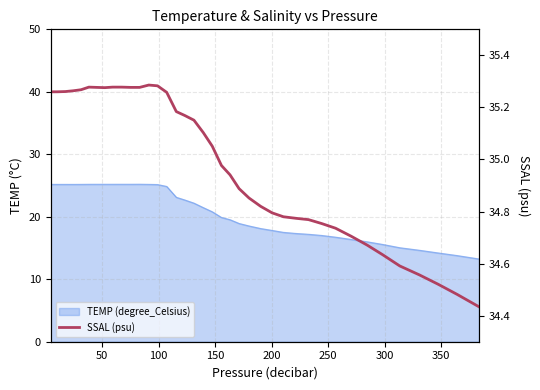

How many values are below 35?

19